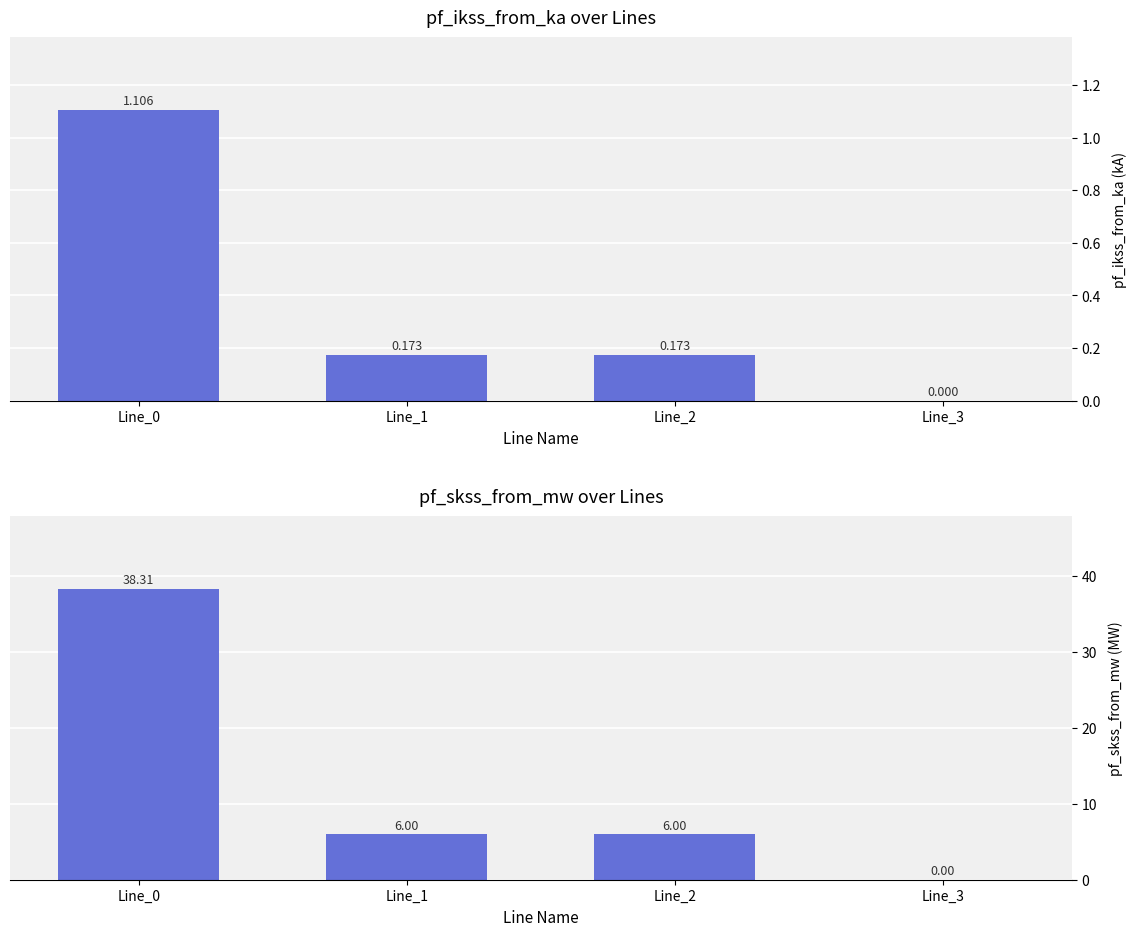

Rank the series by their maximum value, from lowest to highest.

pf_ikss_from_ka, pf_skss_from_mw